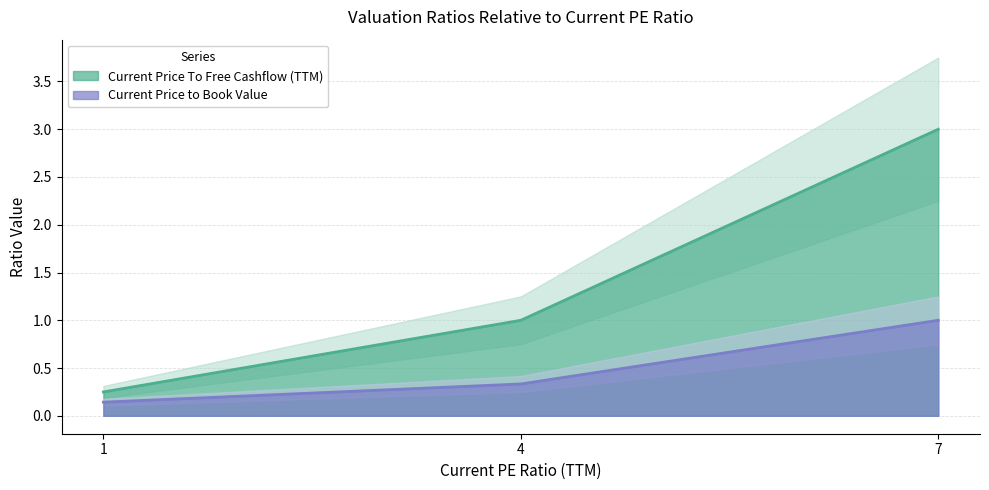

What is the maximum value for Current Price To Free Cashflow (TTM)?

3.0